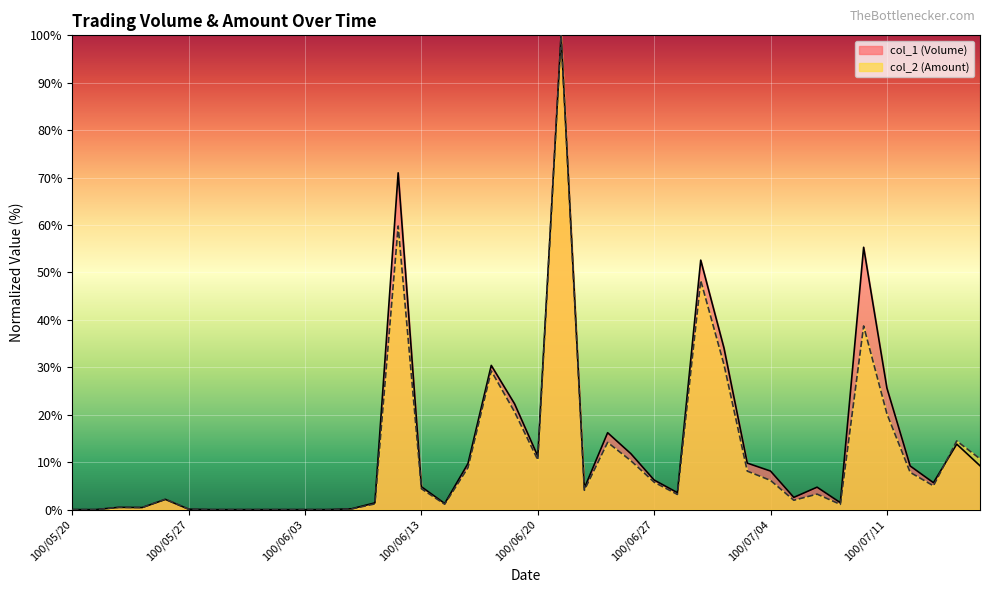

What position from the left is 100/05/24?

3